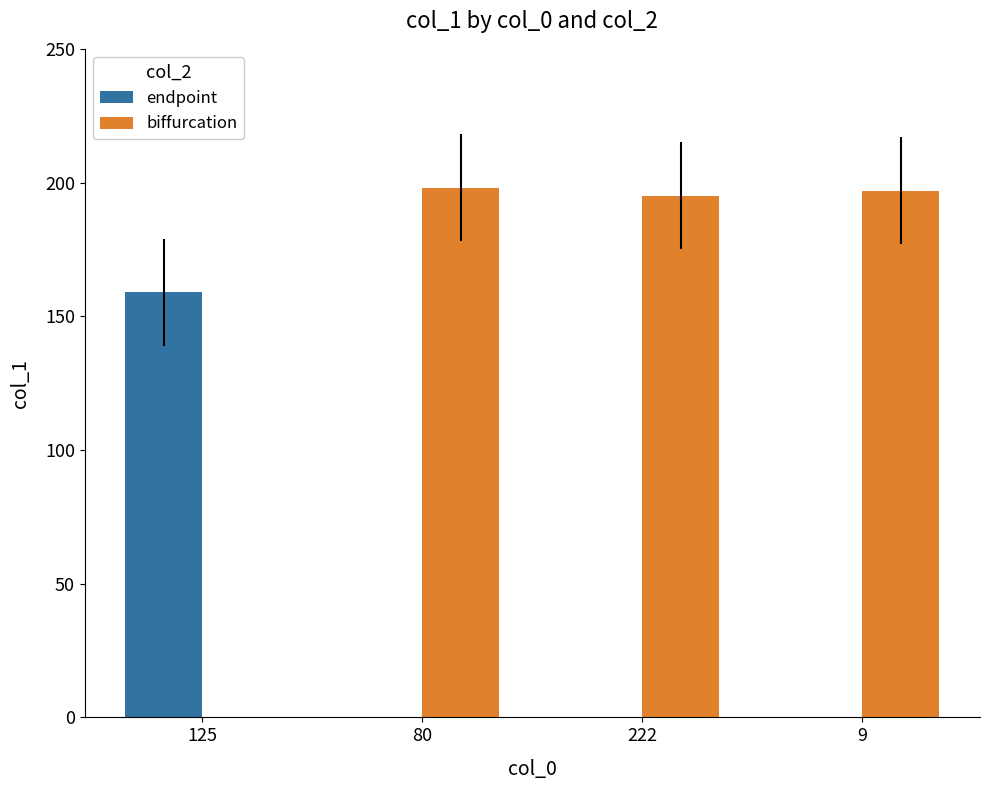

Between 125 and 222, which series saw the biggest shift?

biffurcation